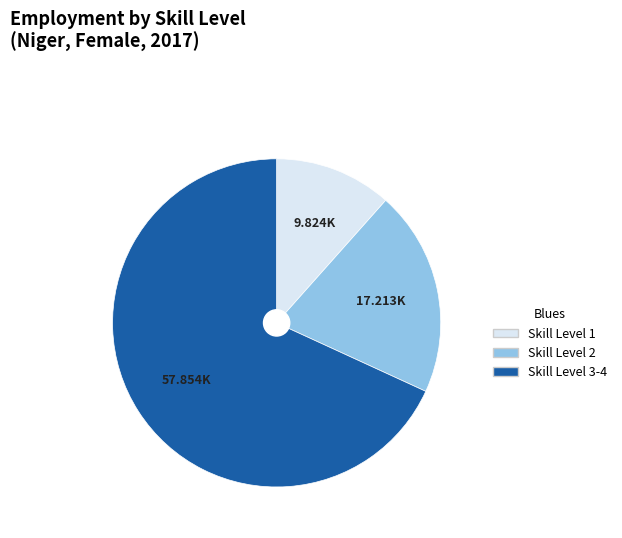

Does any single category account for the majority?

Yes